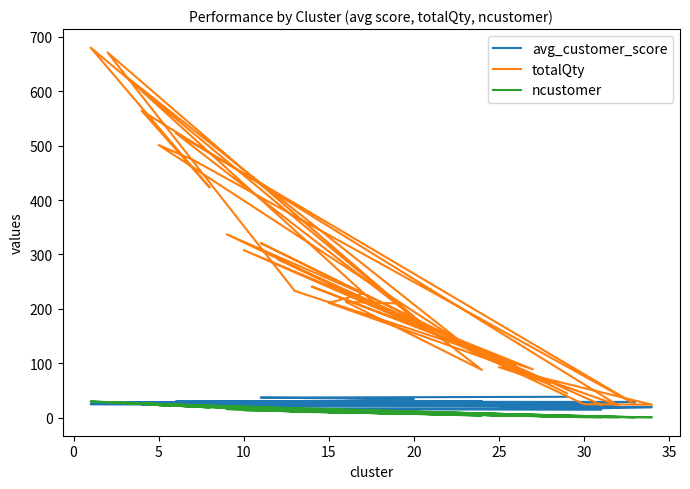

What is the difference between the second highest and minimum values in the avg_customer_score series?

22.3